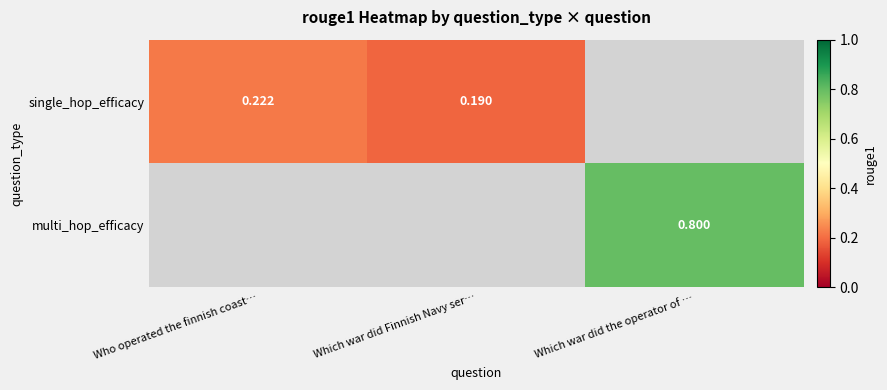

At which label does multi_hop_efficacy reach its peak?

Who operated the finnish coast…